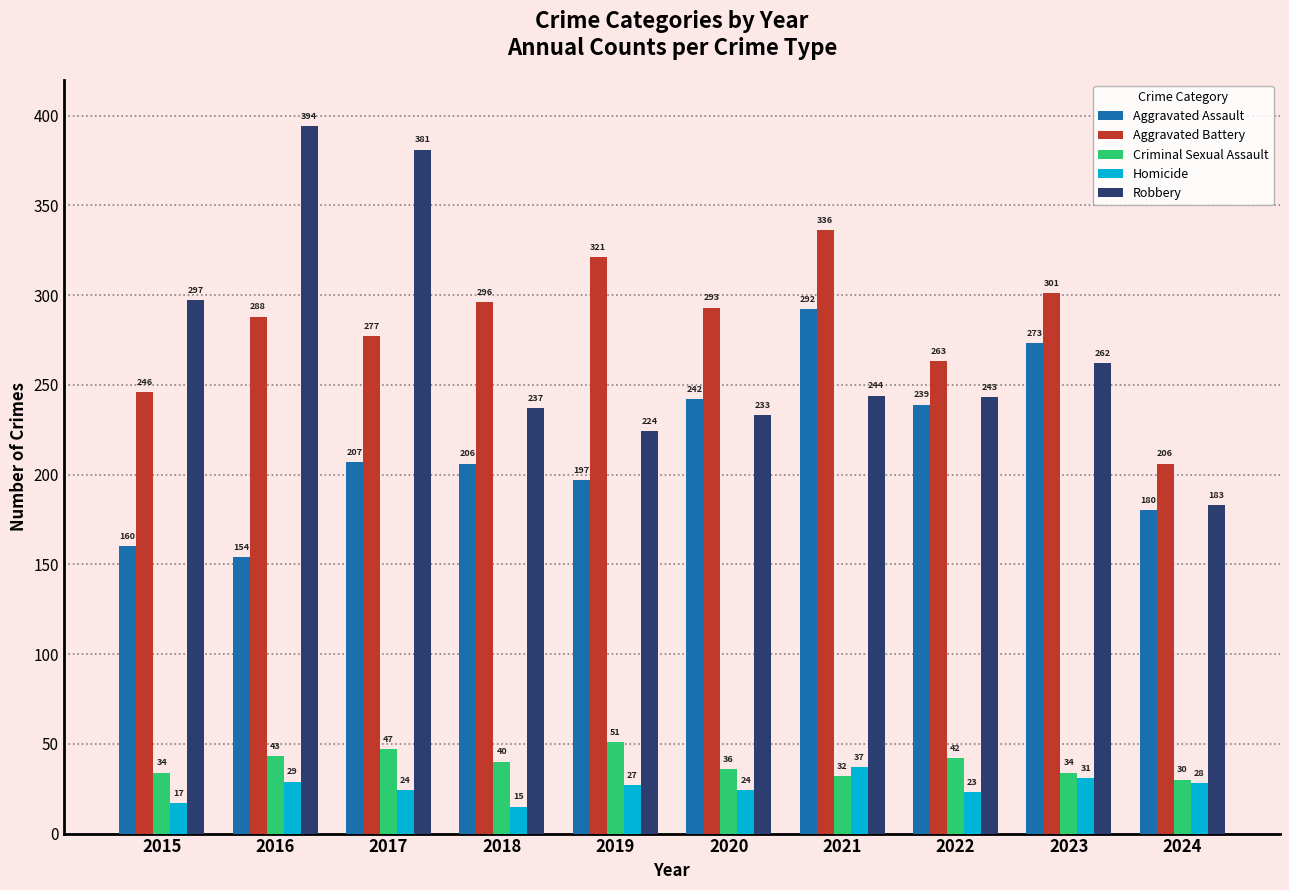

Are the bars grouped side by side (vs. stacked)?

Yes